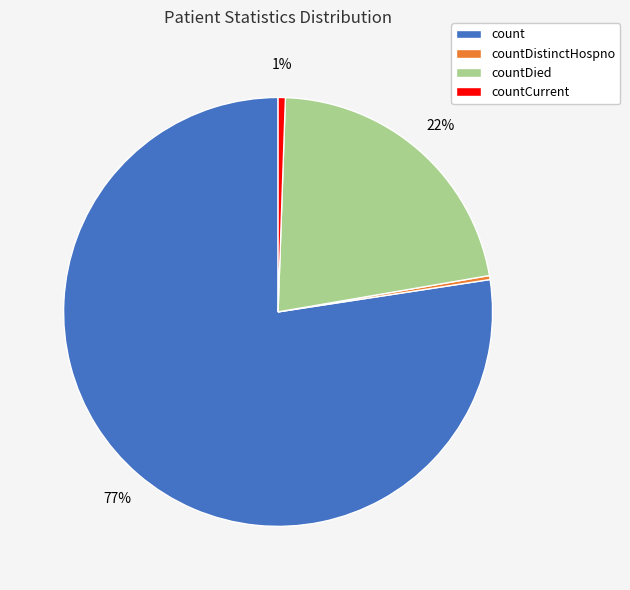

Combined, do countDistinctHospno and count account for over 50%?

Yes